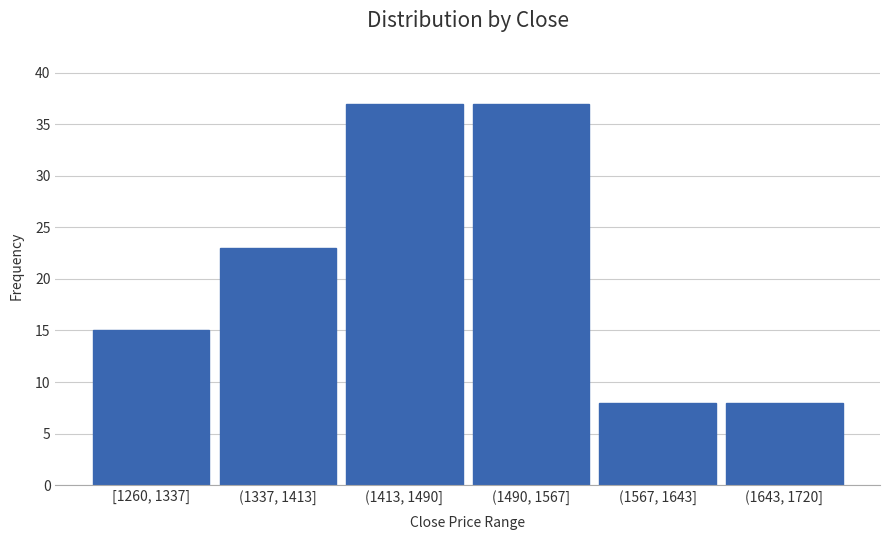

Reading left to right, what are all the values shown in this chart?

[1260, 1337]=15	(1337, 1413]=23	(1413, 1490]=37	(1490, 1567]=37	(1567, 1643]=8	(1643, 1720]=8